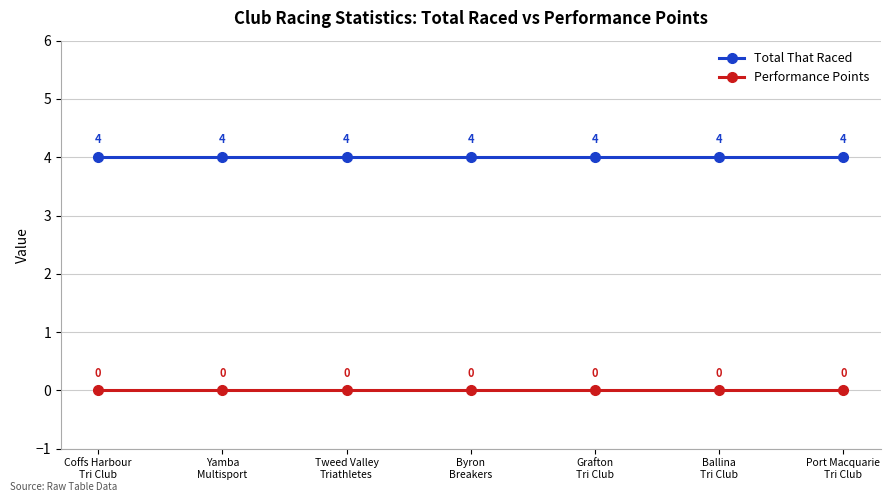

At how many categories does at least one series exceed 0?

7